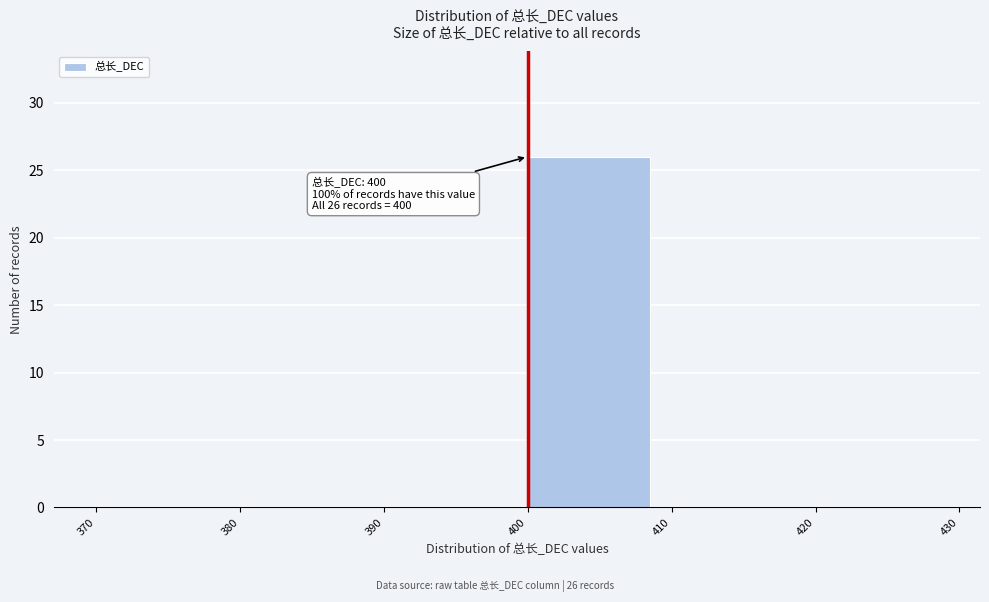

Which range on the x-axis has the tallest bar?

400 to 410